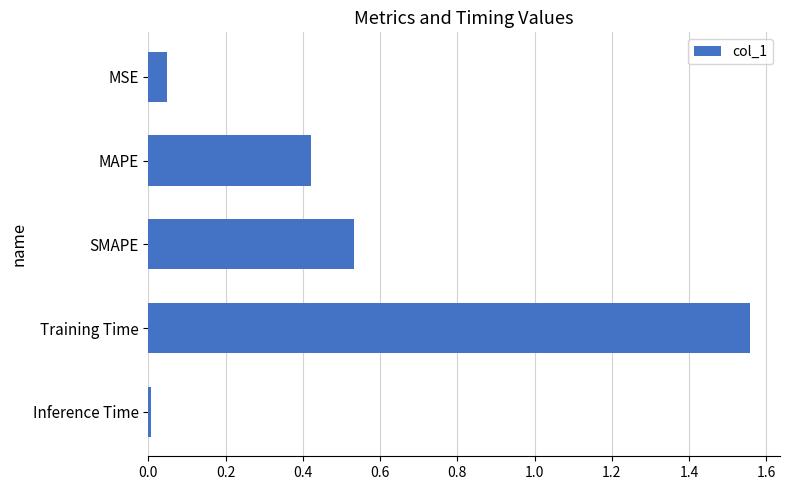

What is the sum of all values?

2.6